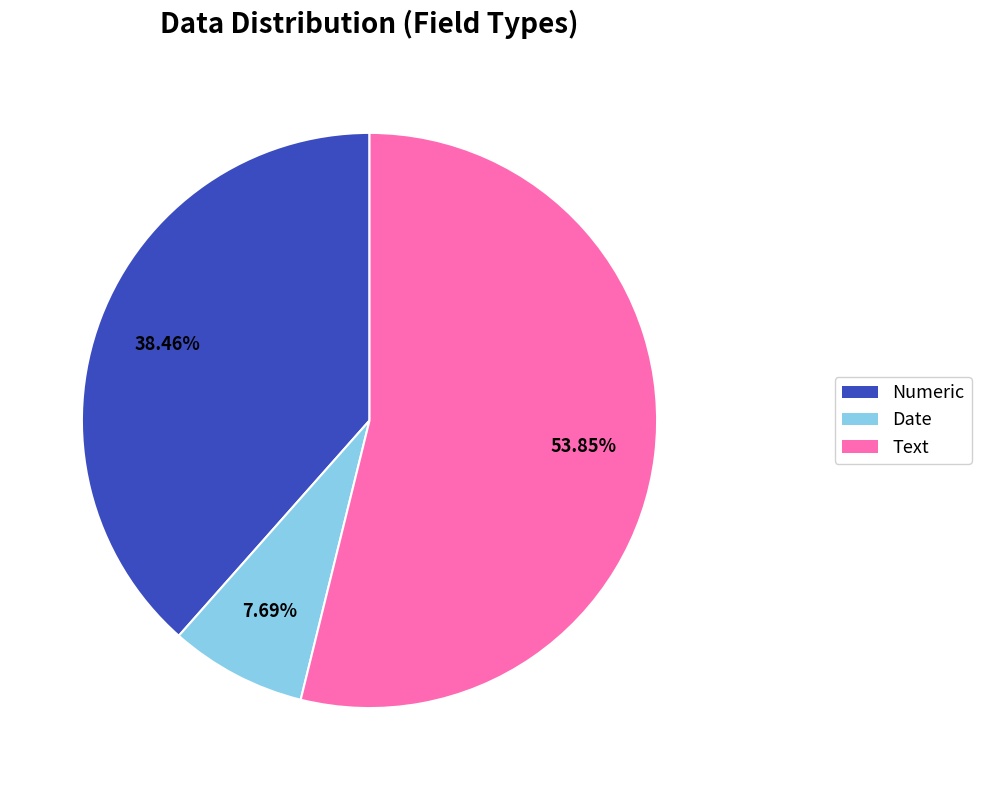

Count the number of slices in the pie.

3